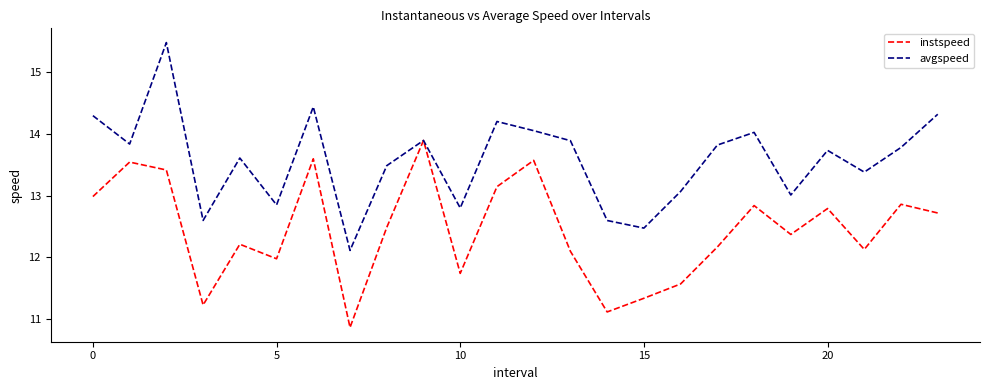

List the series in order of their peak value, lowest first.

instspeed, avgspeed